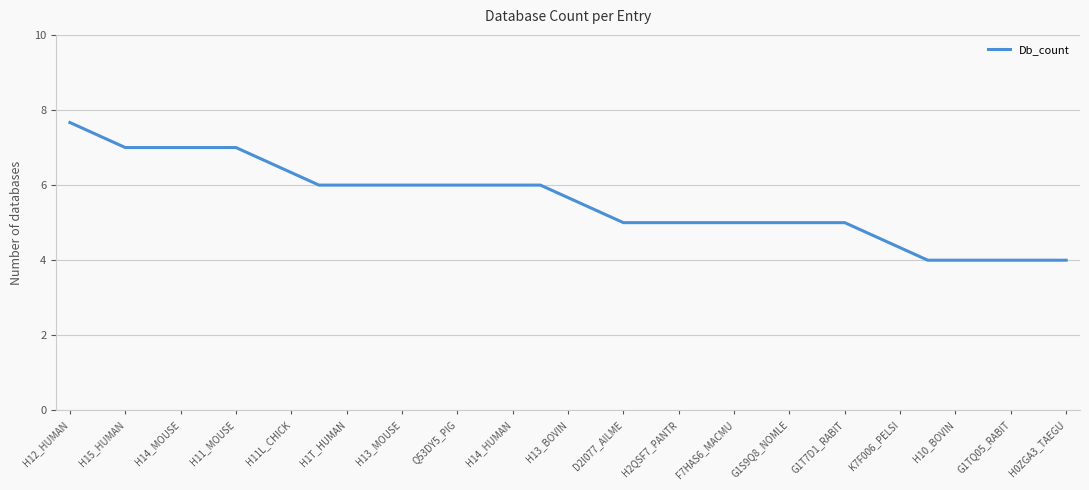

What is the smallest value displayed?

4.0